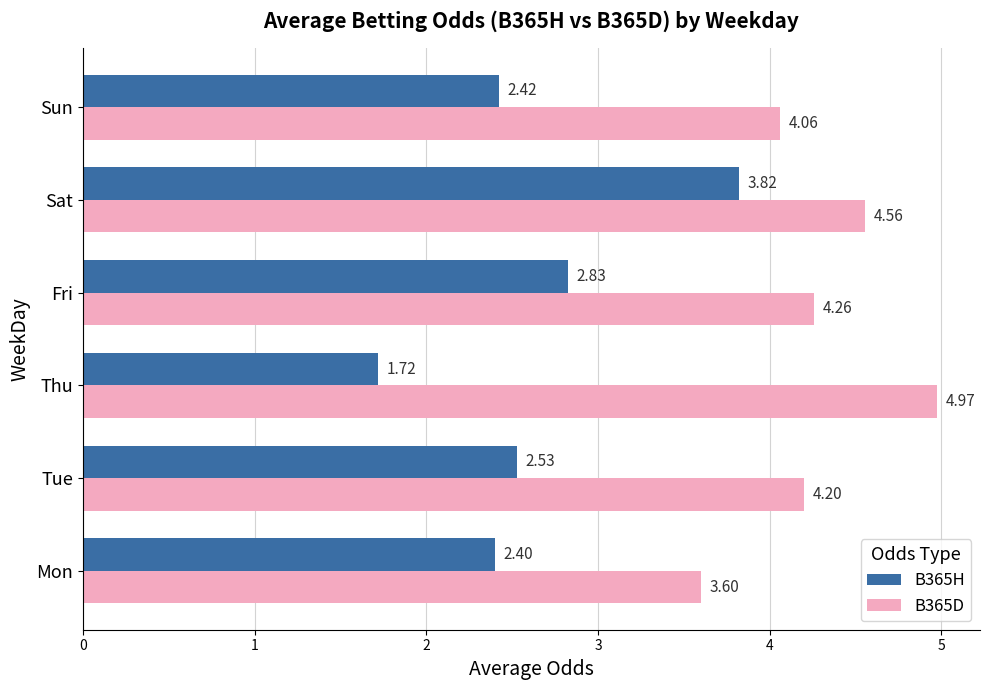

Which category has the highest value in the B365D series?

Thu